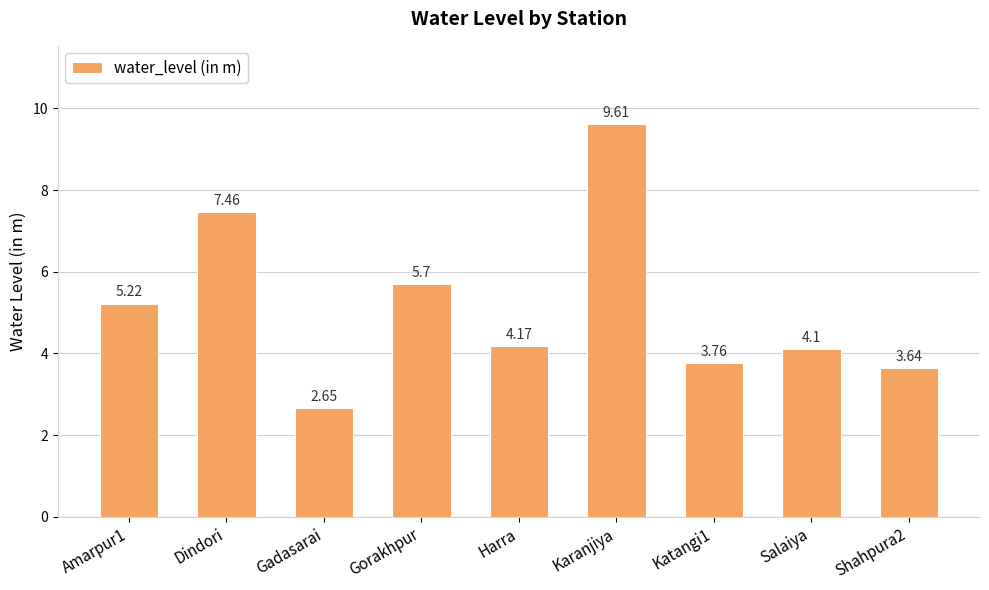

What is the maximum value shown in the chart?

9.6